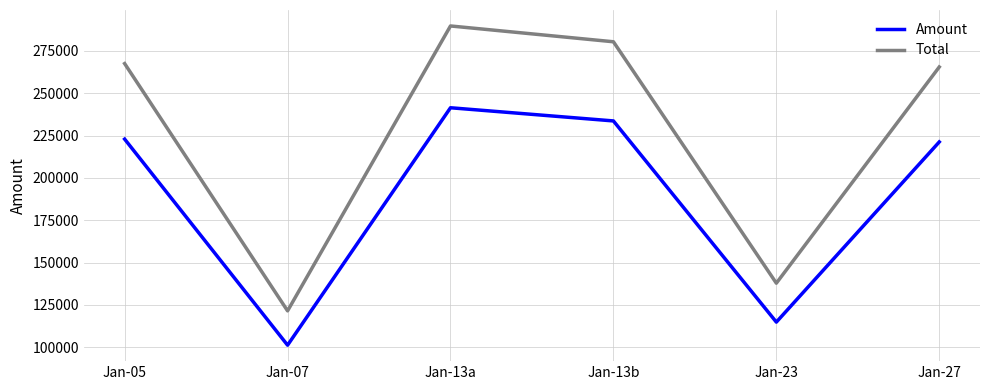

Which category has the lowest value in the Amount series?

Jan-07